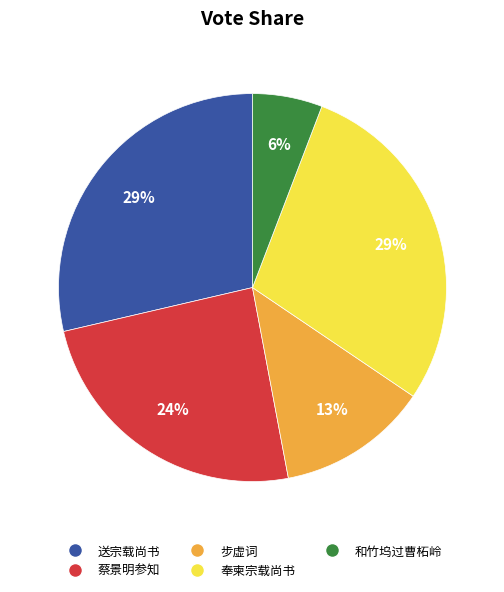

The 和竹坞过曹柘岭 slice represents 1% of the pie. True or false?

False